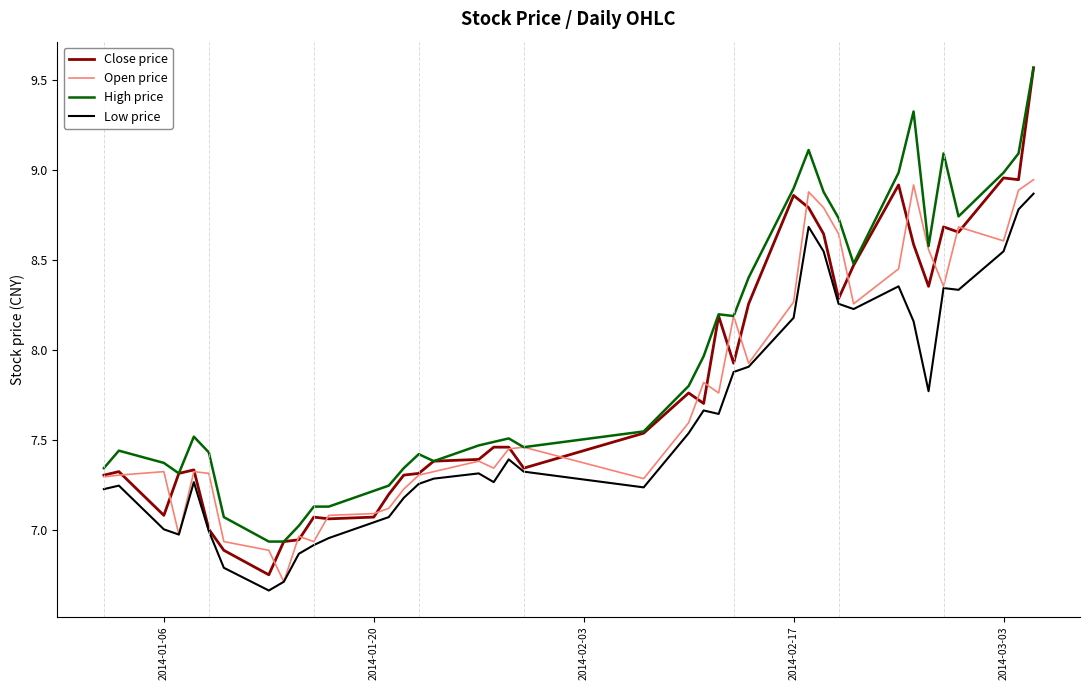

True or false: High price and Low price intersect in this chart.

False